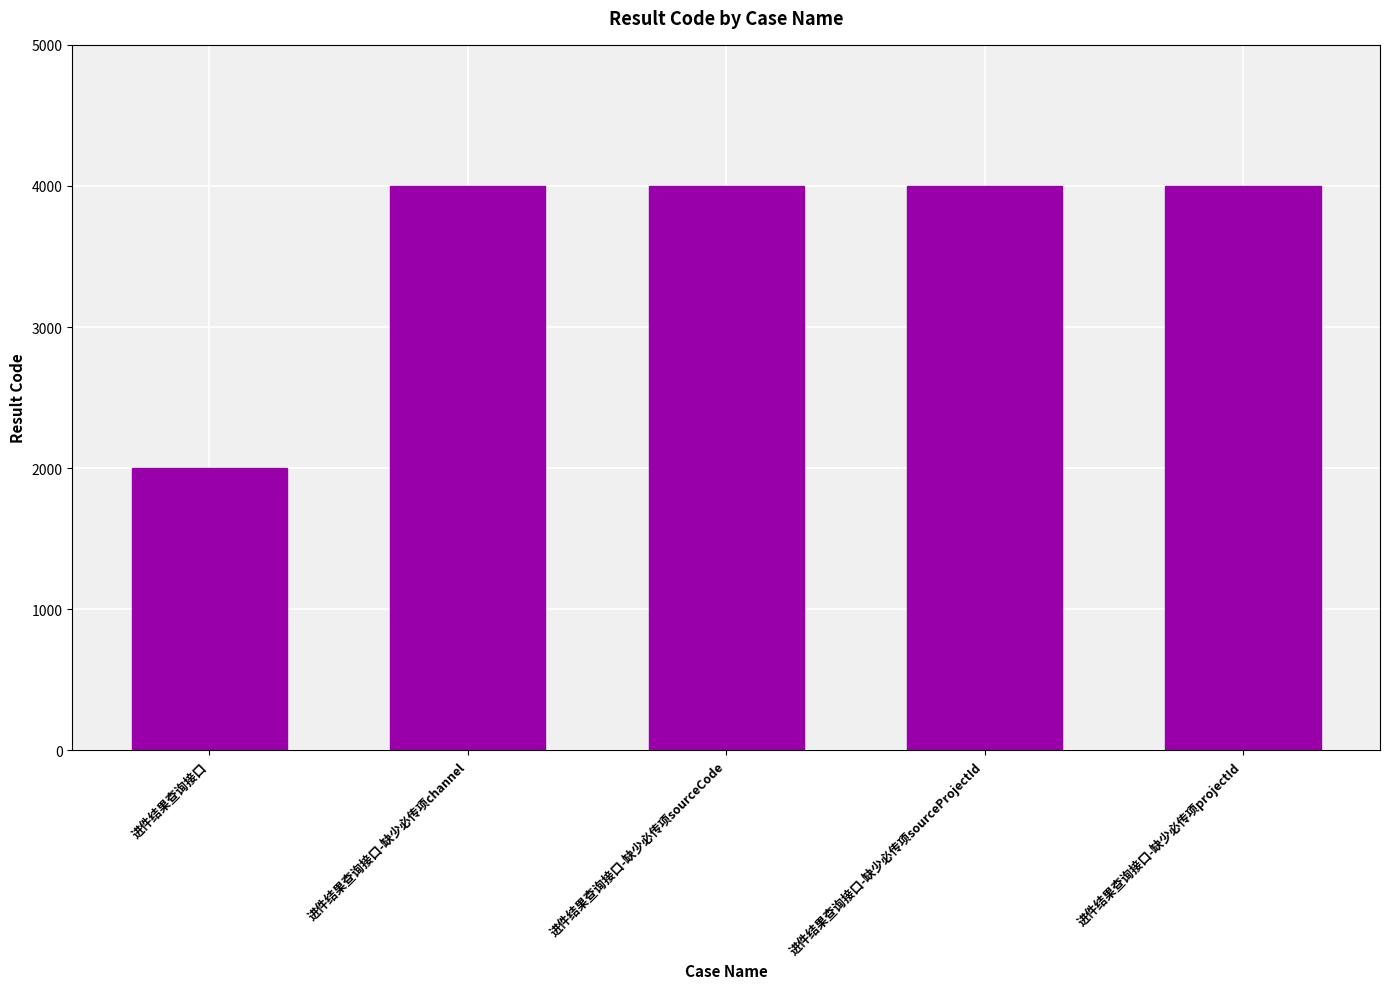

What is the ratio of the value at 进件结果查询接口-缺少必传项channel to the value at 进件结果查询接口-缺少必传项projectId?

1.0